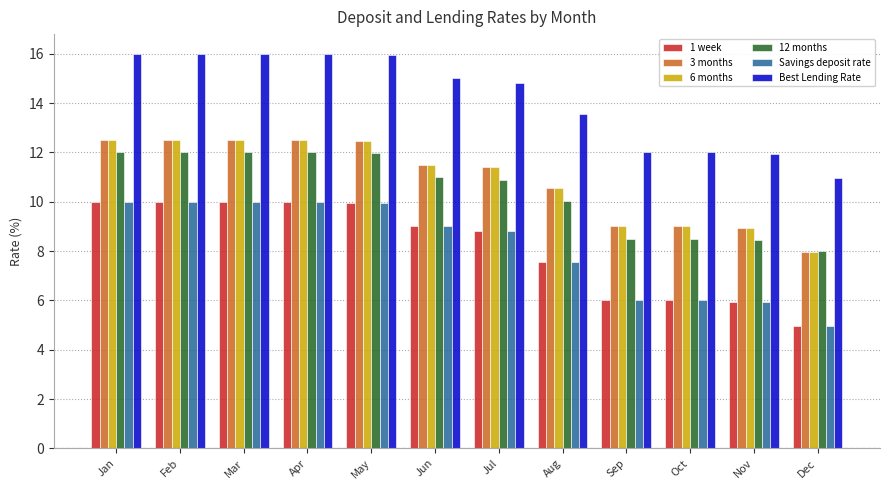

Is it true that 3 months equals 12.5 at Apr?

True